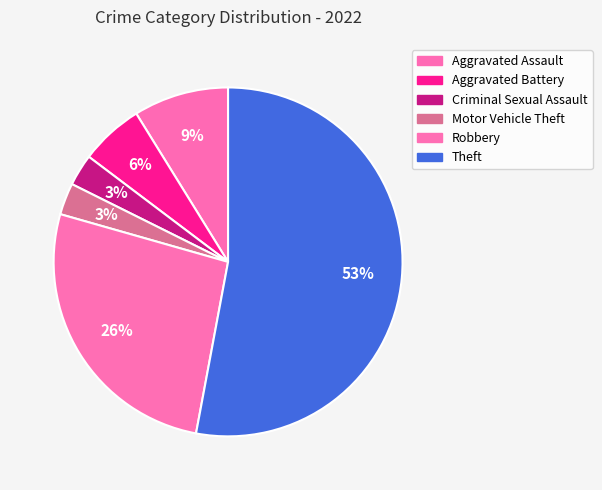

What percentage is the Aggravated Battery slice, to the nearest percent?

6%